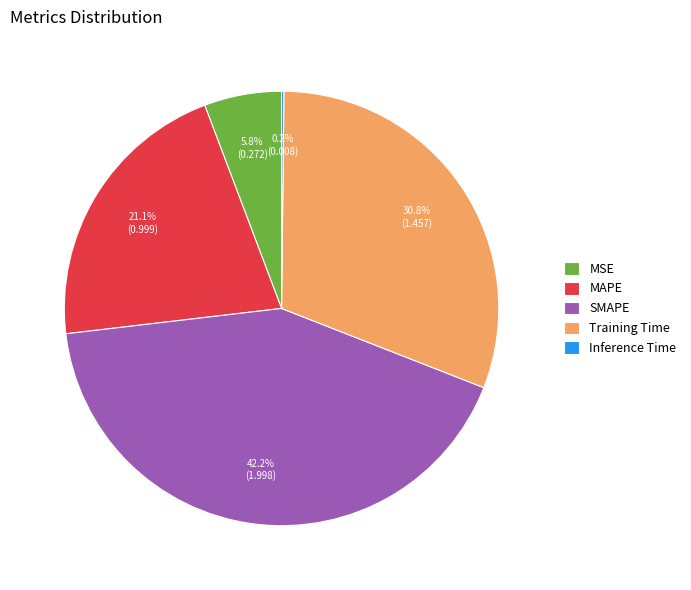

Do Training Time and MAPE together represent more than half of the pie?

Yes